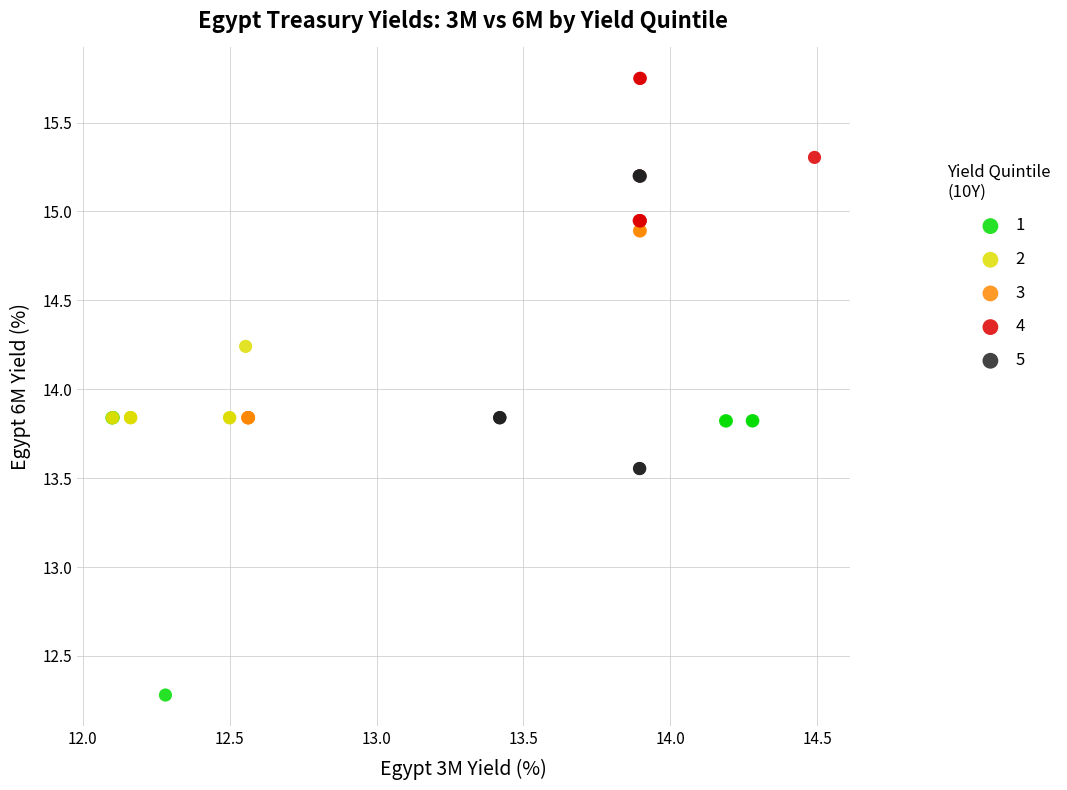

Which series has the widest spread of Y values?

5